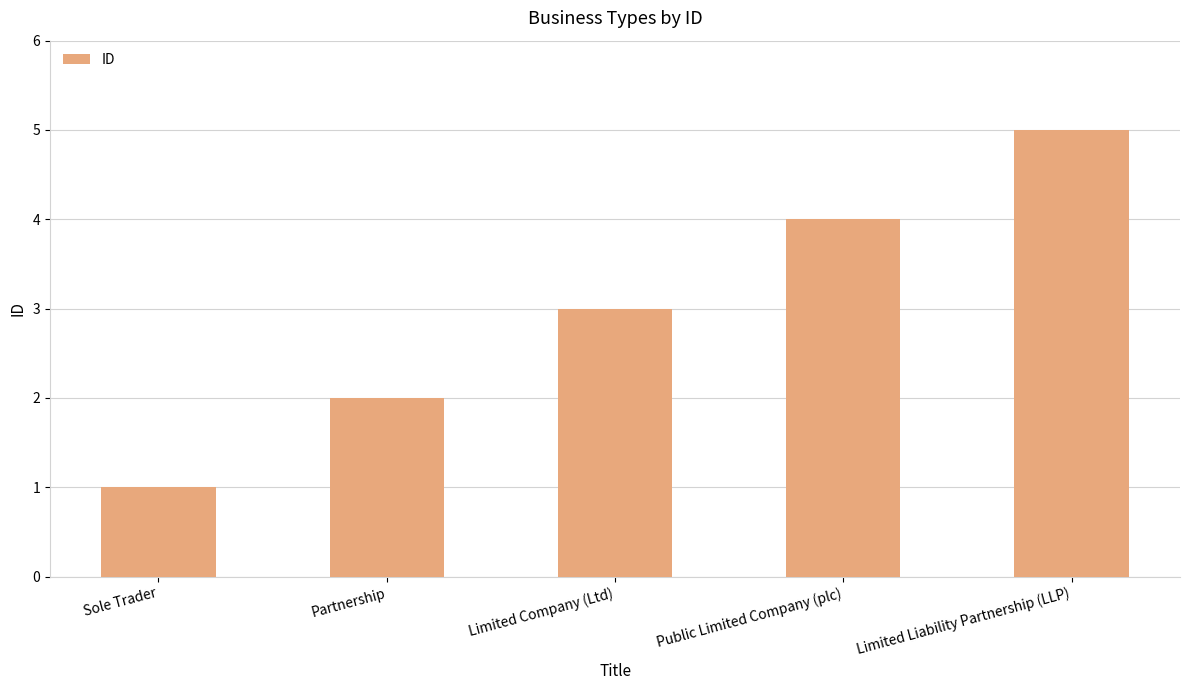

What is the sum of the values at Limited Liability Partnership (LLP) and Public Limited Company (plc)?

9